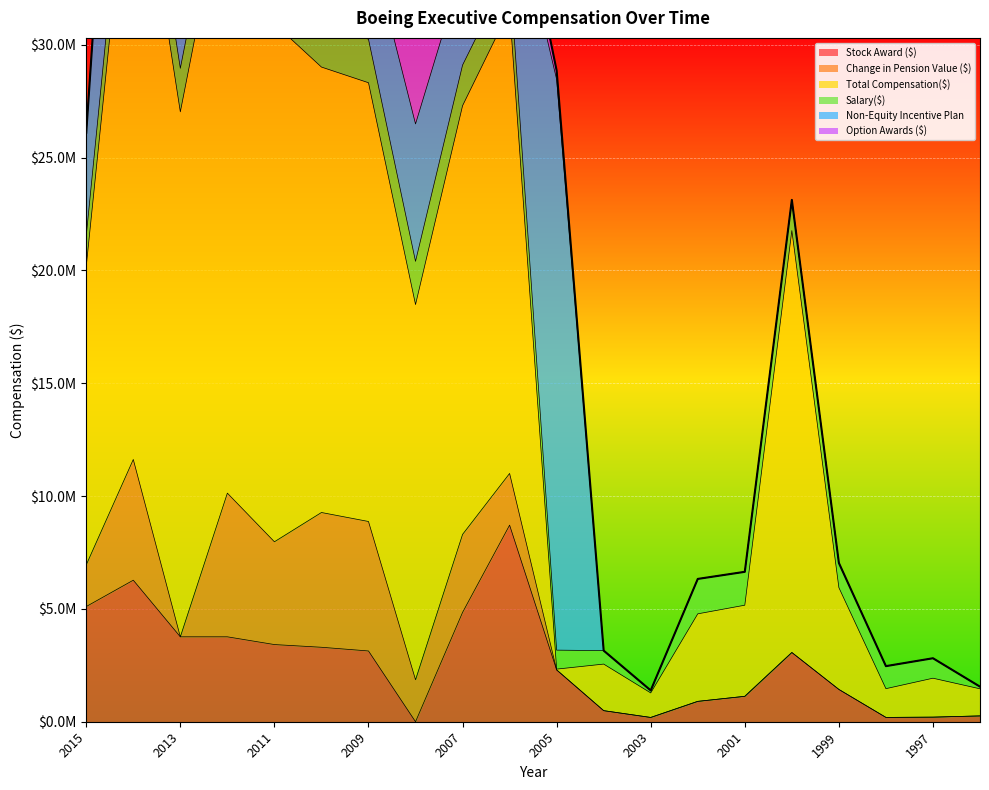

What is the difference between the highest and lowest values at 2014?

28861920